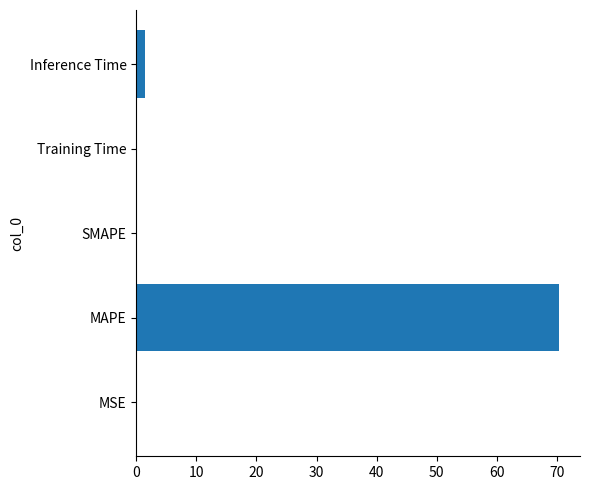

The chart shows a value of 96.4 at MAPE. True or false?

False